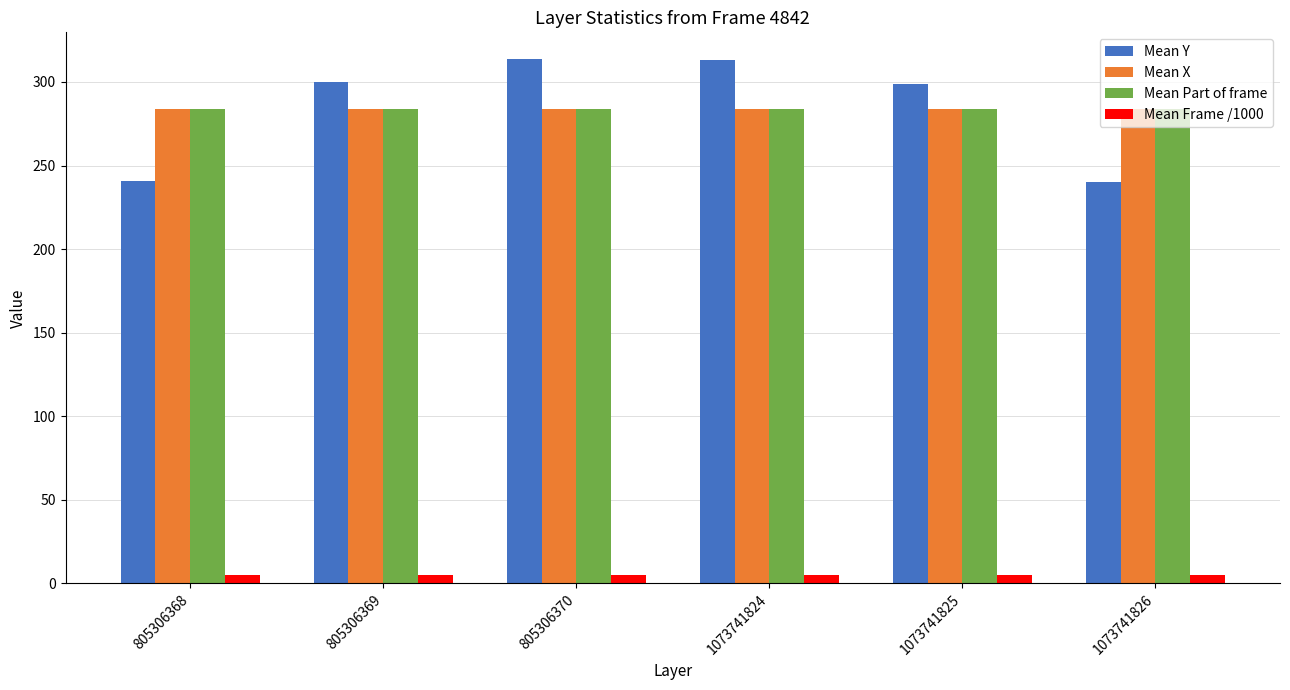

Which series changed the most between 1073741824 and 1073741825?

Mean Y